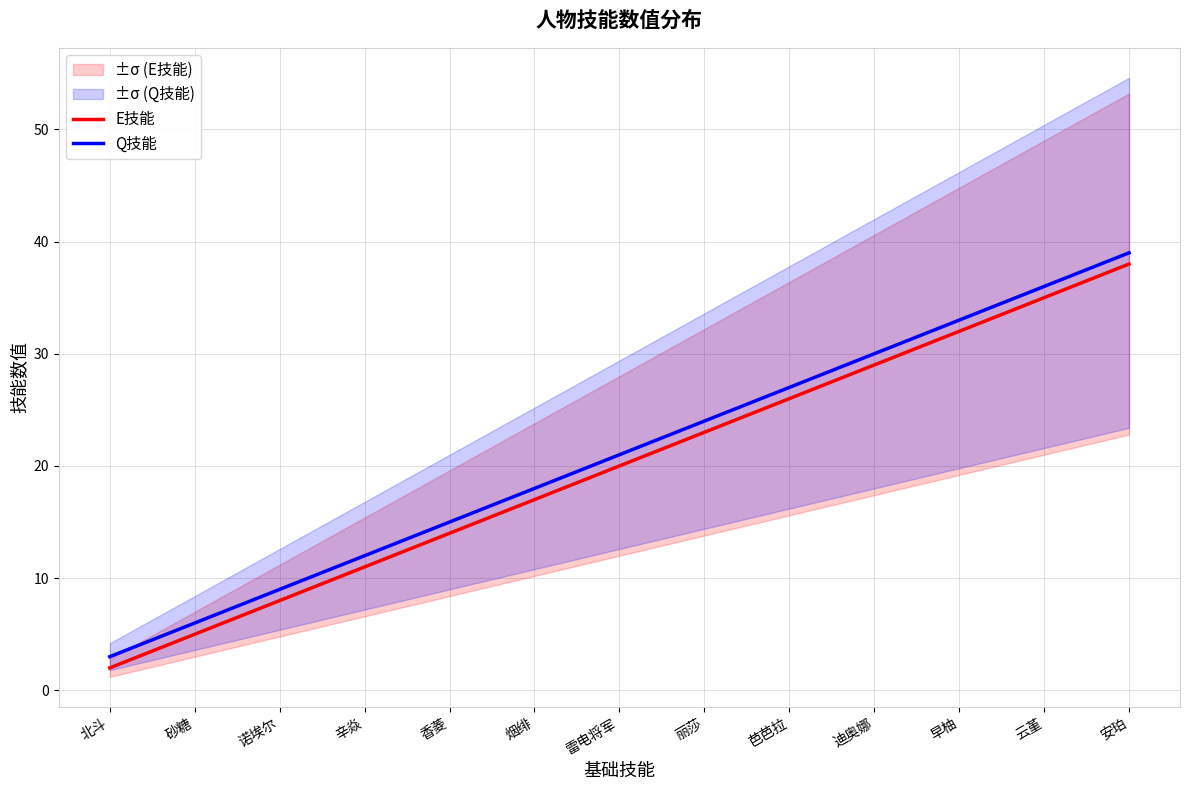

What position from the right is 砂糖?

12